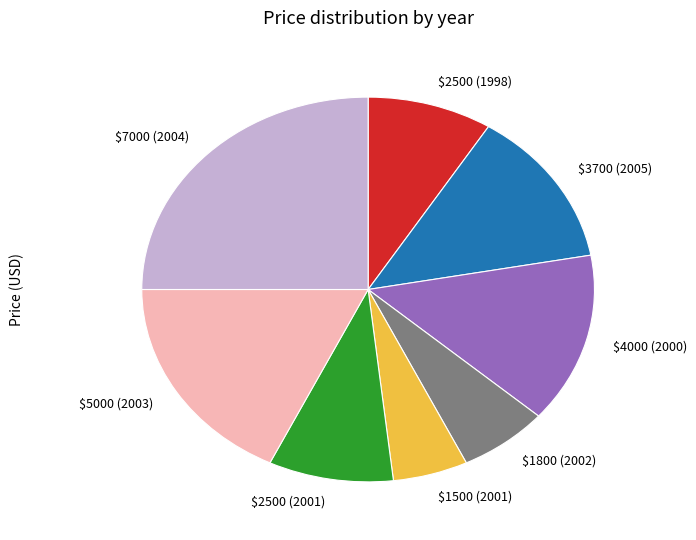

What is the largest slice in the pie chart?

$7000 (2004)